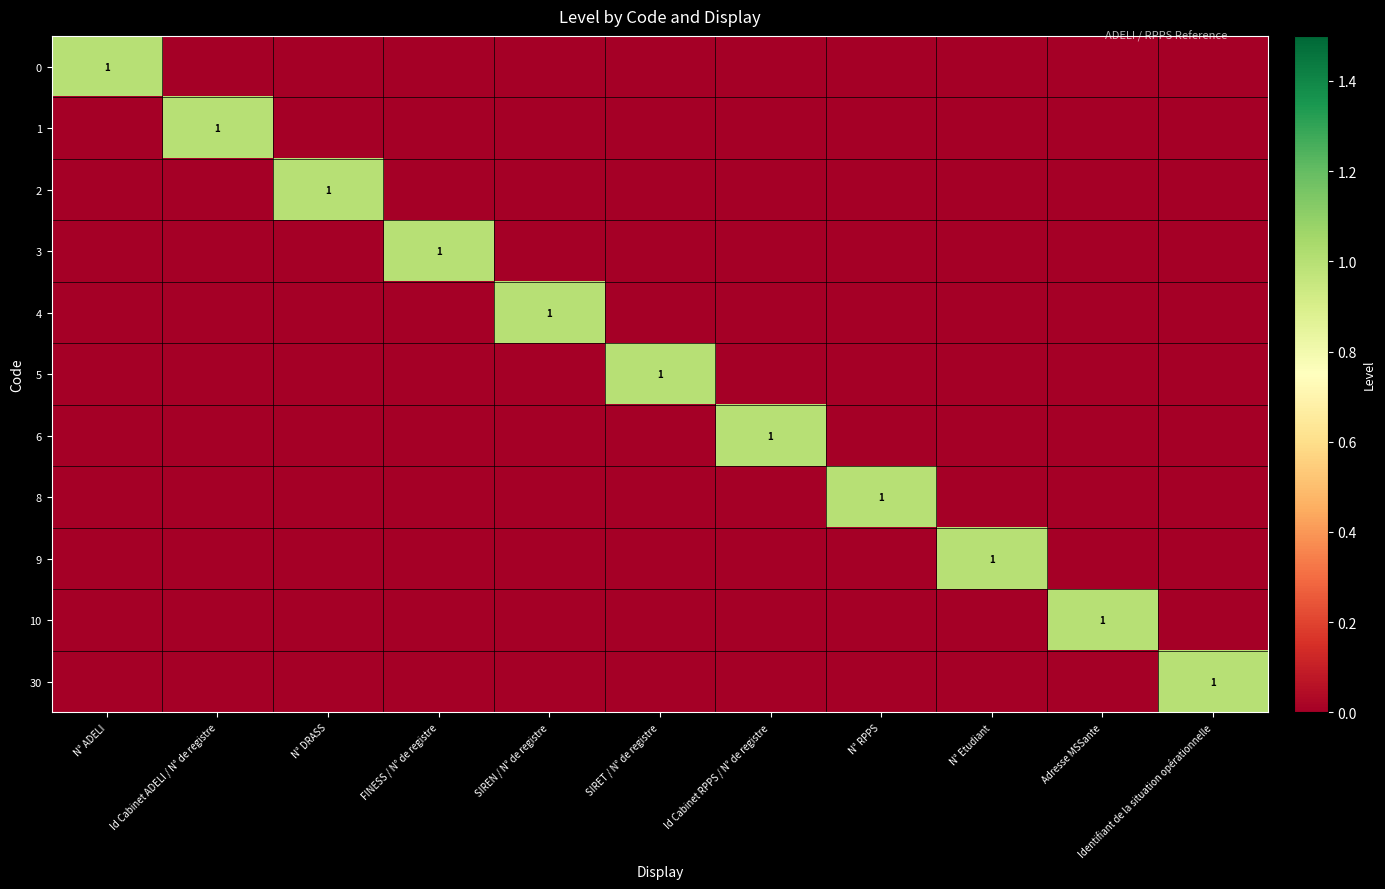

The value of 9 at N° Etudiant is 1. True or false?

True